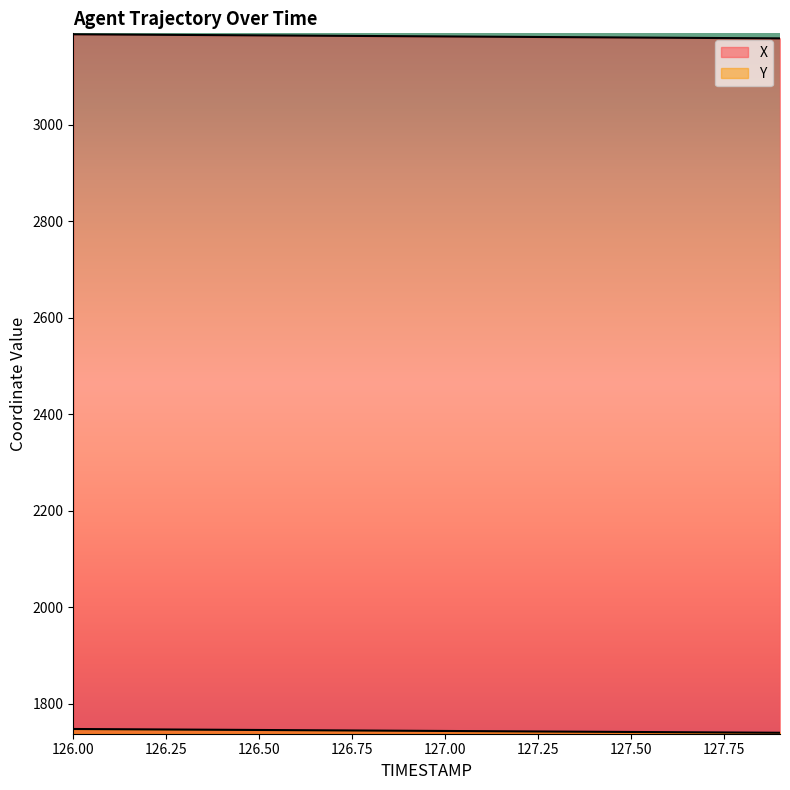

At how many categories does at least one series exceed 2586?

20